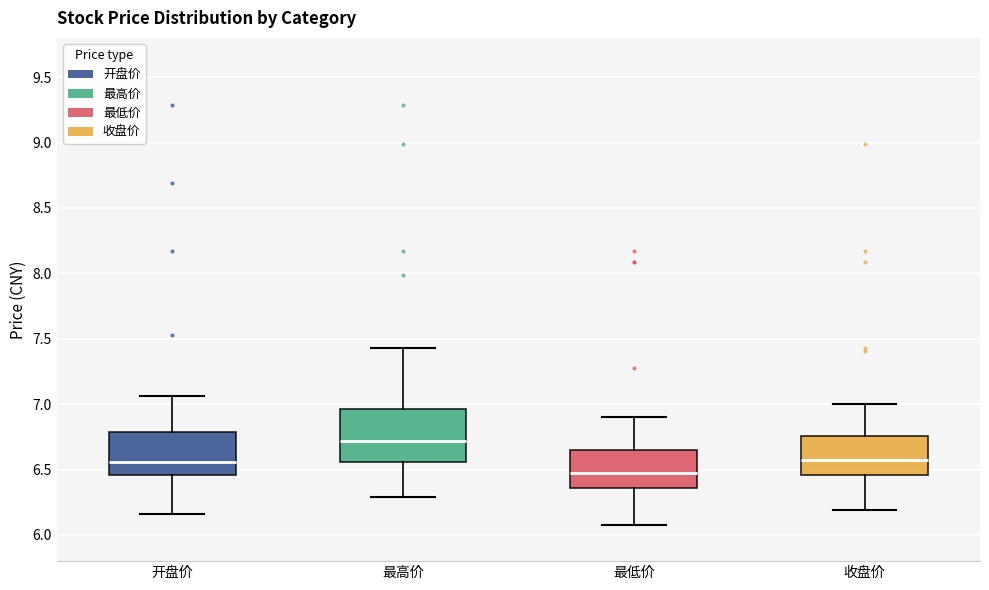

Reading left to right, transcribe this box plot: for each box, give where its median line is, the range the box spans, and where its two whiskers end, as read against the y-axis. The values are not printed on the chart, so give them approximately, as read against the axis.

开盘价: median 6.55, box 6.45 to 6.80, whiskers 6.15 to 7.05
最高价: median 6.70, box 6.55 to 6.95, whiskers 6.30 to 7.45
最低价: median 6.45, box 6.35 to 6.65, whiskers 6.10 to 6.90
收盘价: median 6.60, box 6.45 to 6.75, whiskers 6.20 to 7.00